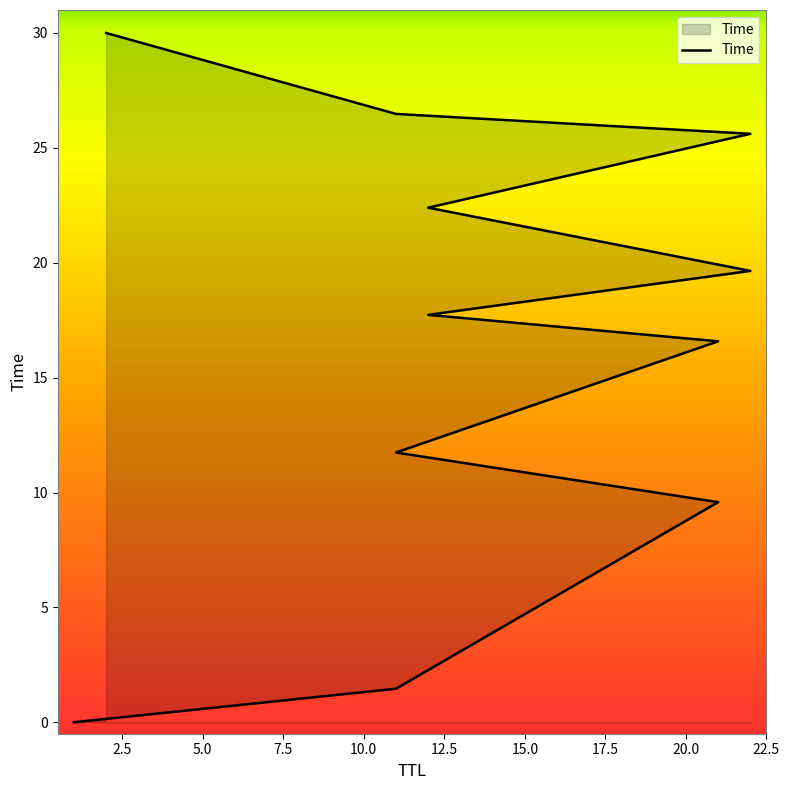

How many data points does each series have?

11